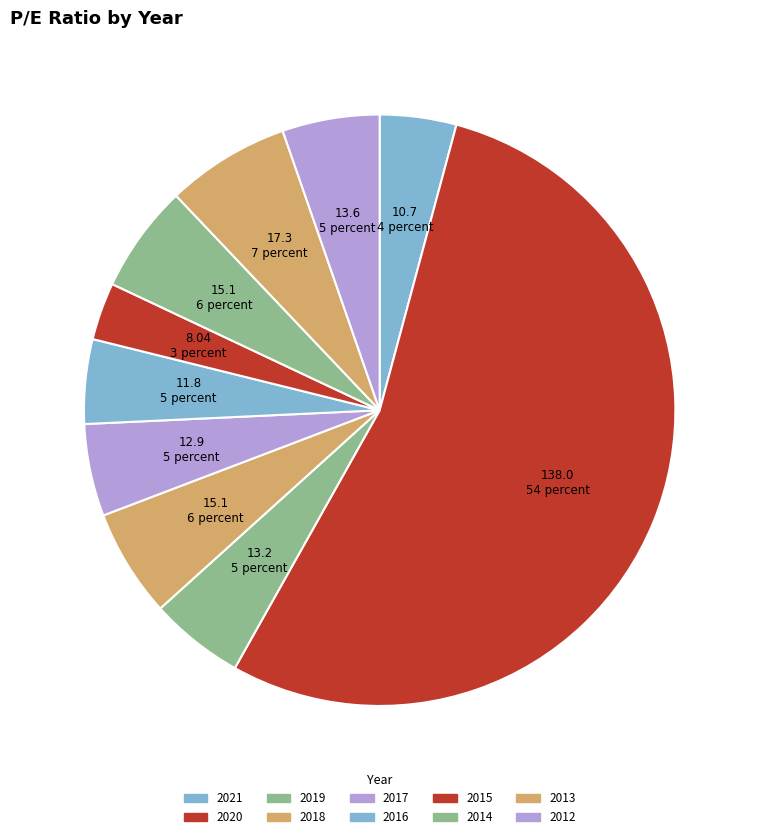

Count the number of slices in the pie.

10